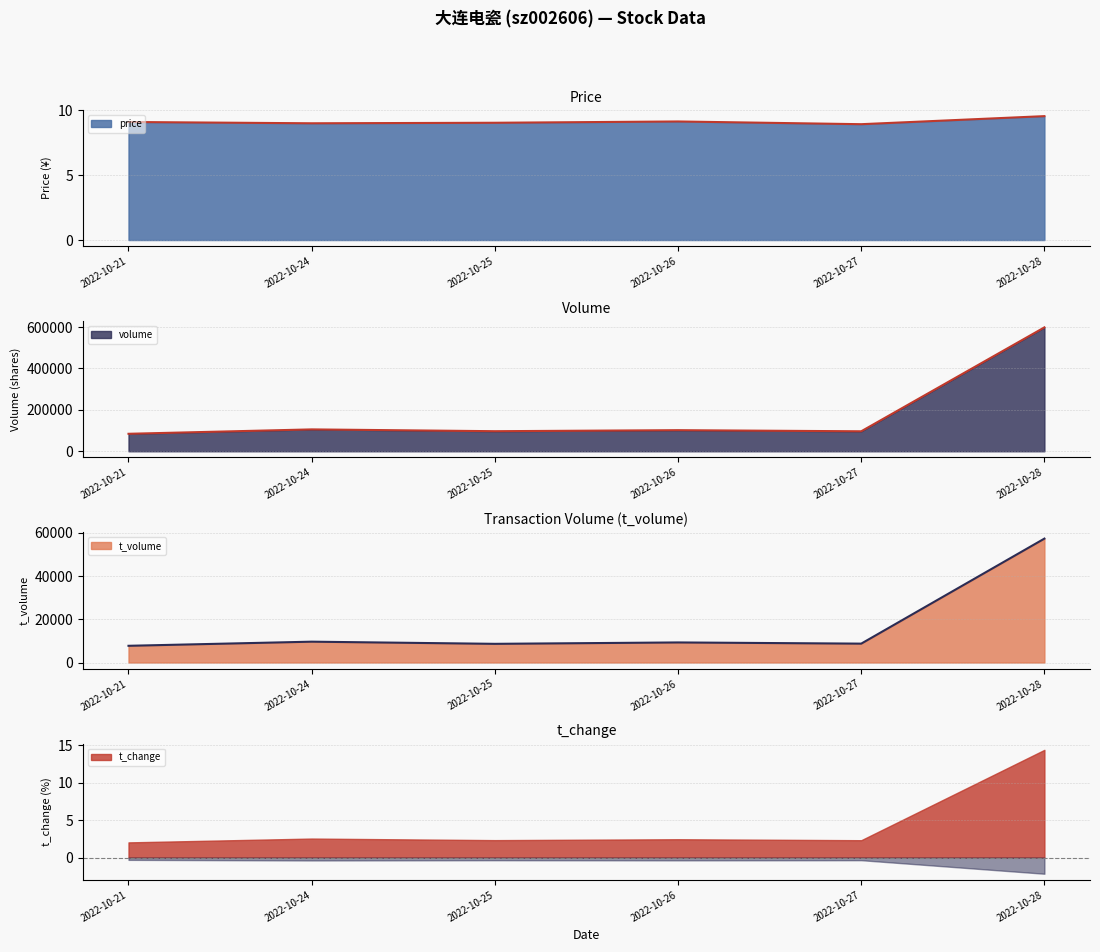

What is the average value of the t_volume series?

16870.2